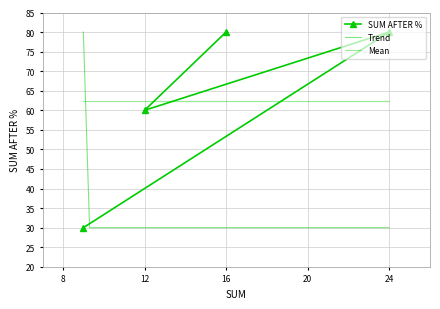

What is the greatest value displayed?

80